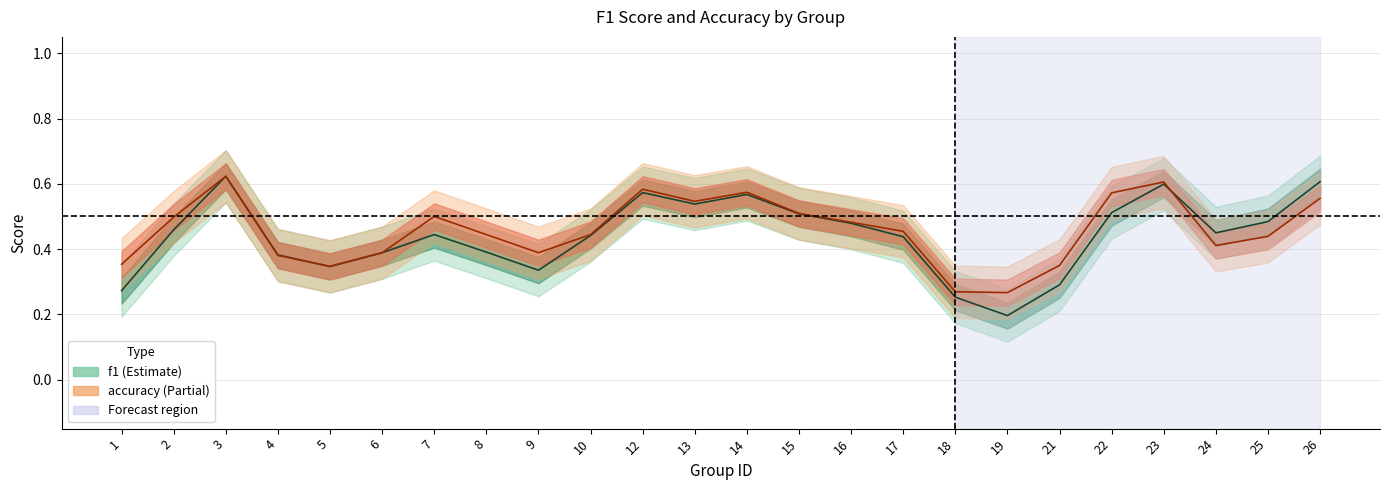

Where is the first local minimum for f1?

5